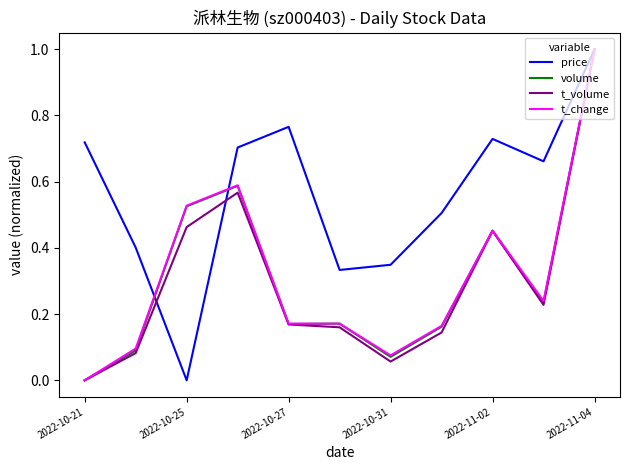

What is the greatest value displayed?

1.0